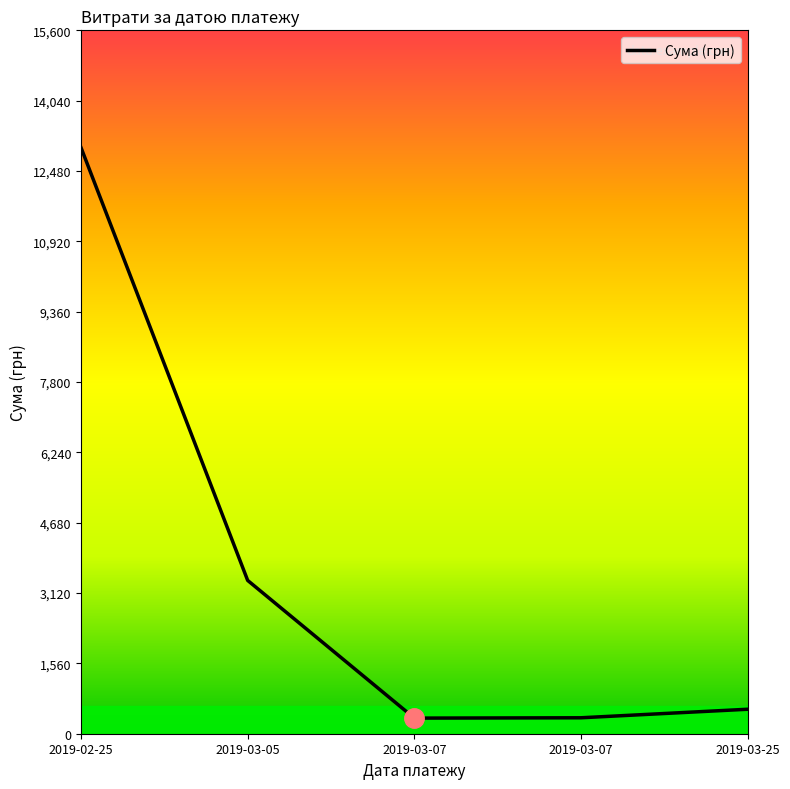

What is the difference between the maximum and minimum values?

12653.8